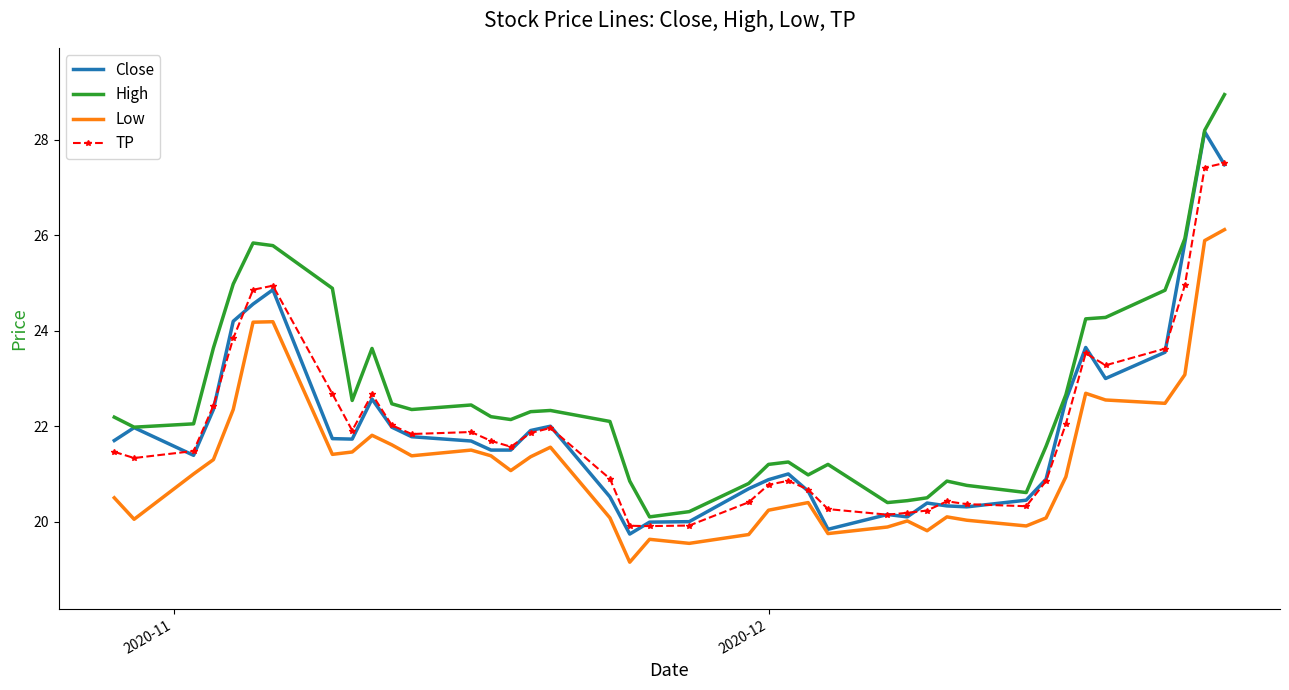

What is the average value of the High series?

22.7